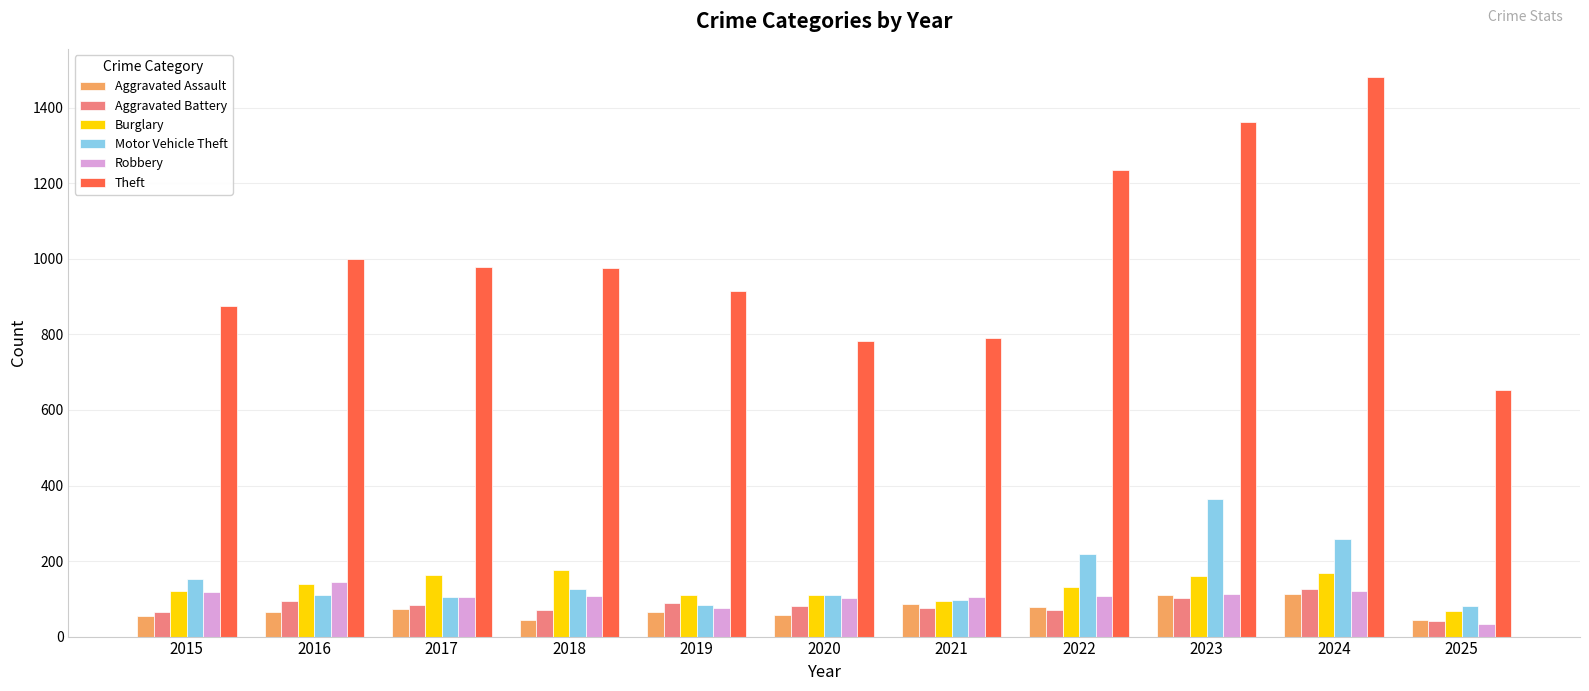

True or false: Burglary has a value of 162 at 2017.

True